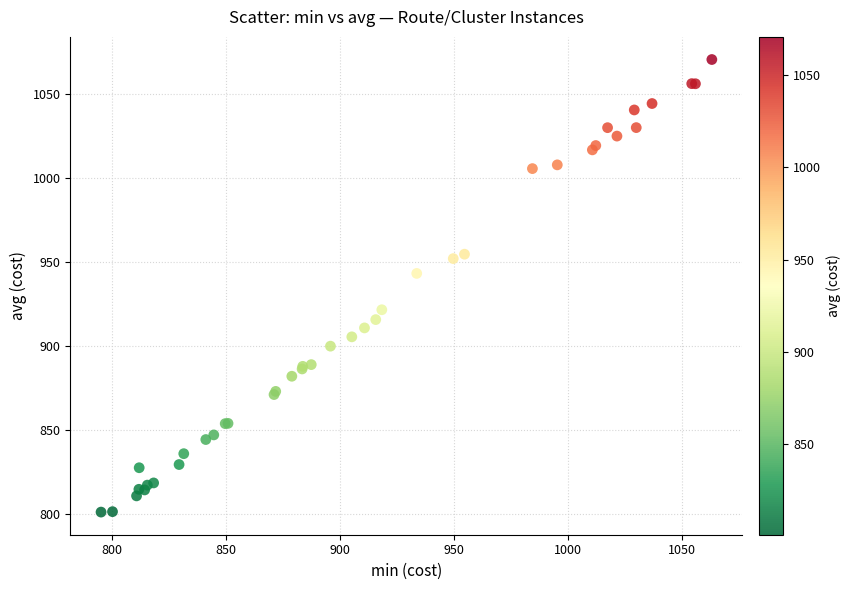

What Y value in the scatter plot is closest to 935?

943.2